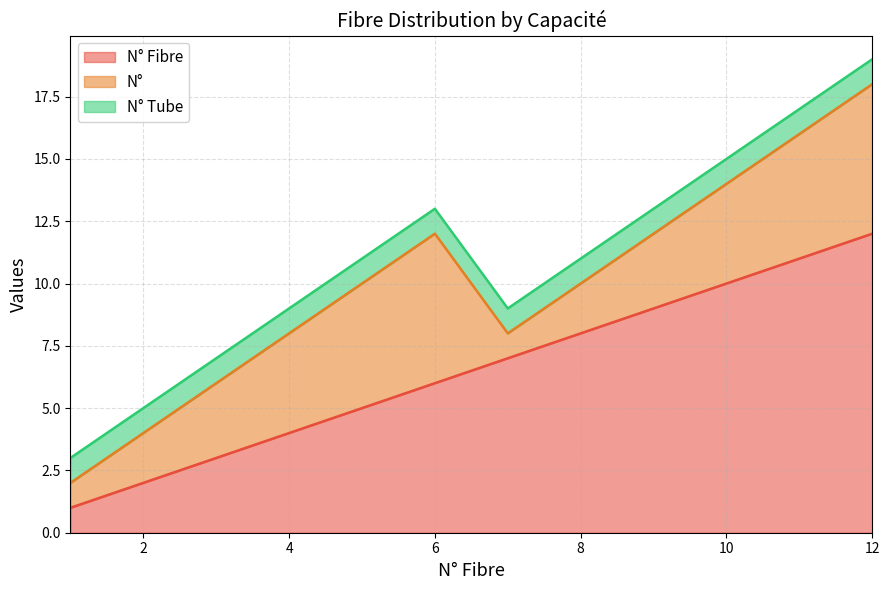

What is the difference between the maximum and second lowest values in the N° series?

5